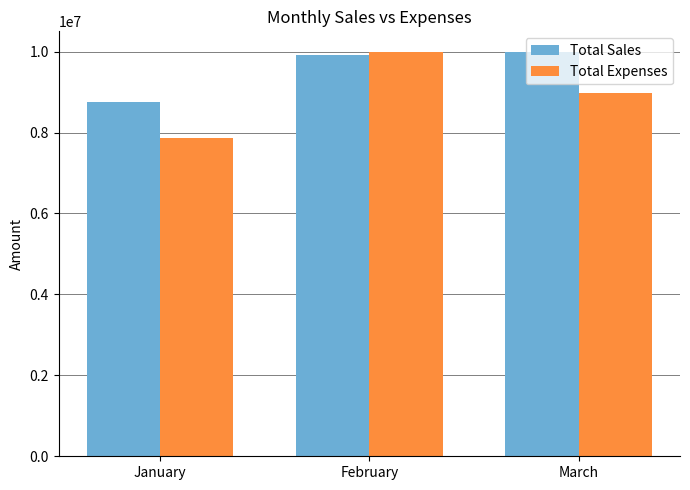

Which series has the largest total across all categories?

Total Sales